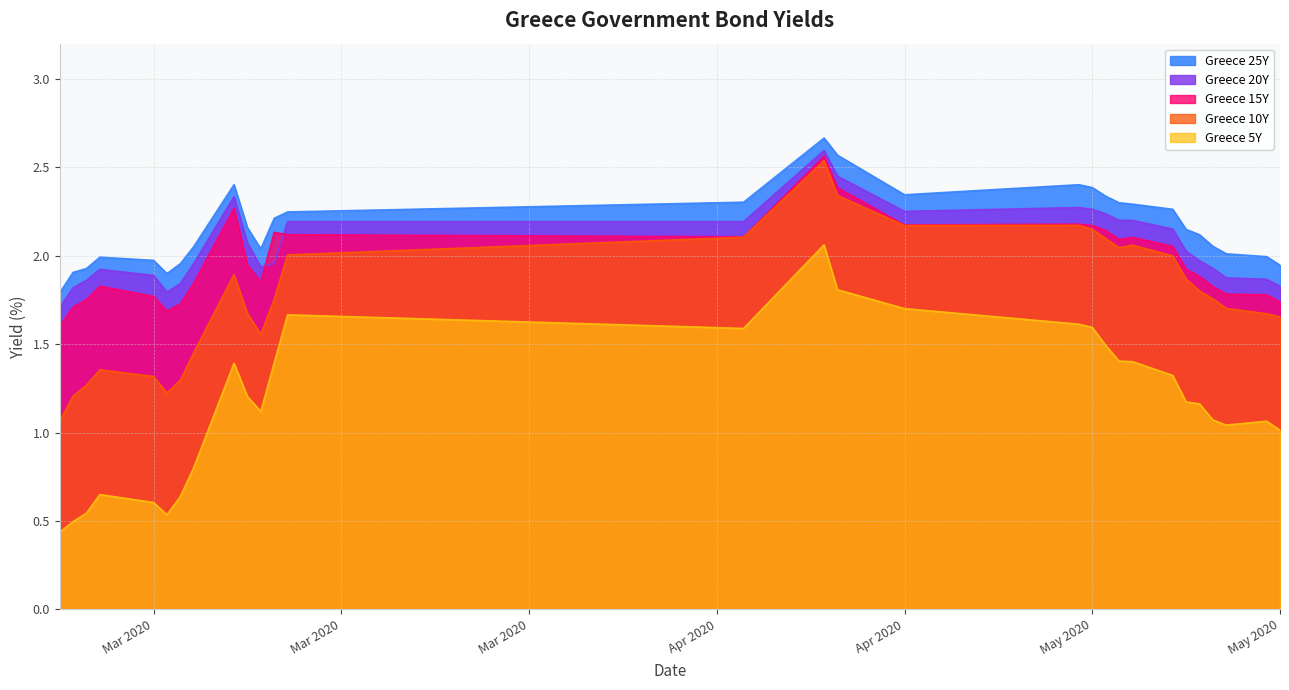

Count the number of categories in the chart.

29